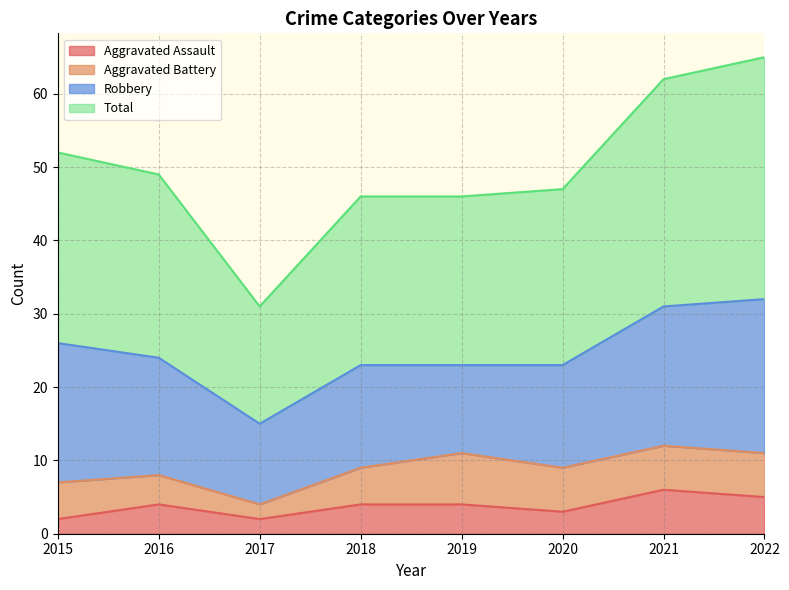

What is the minimum value shown in the chart?

2